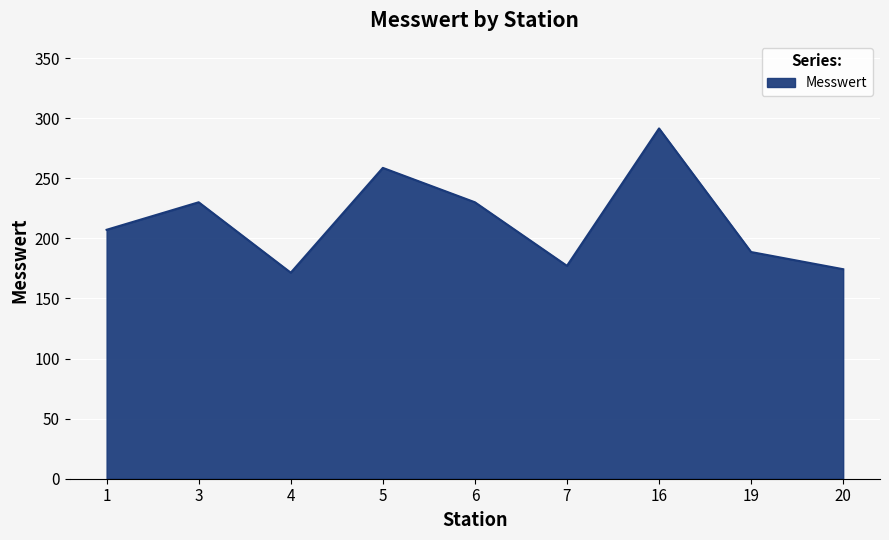

What is the change in value from 4 to 20?

+2.9